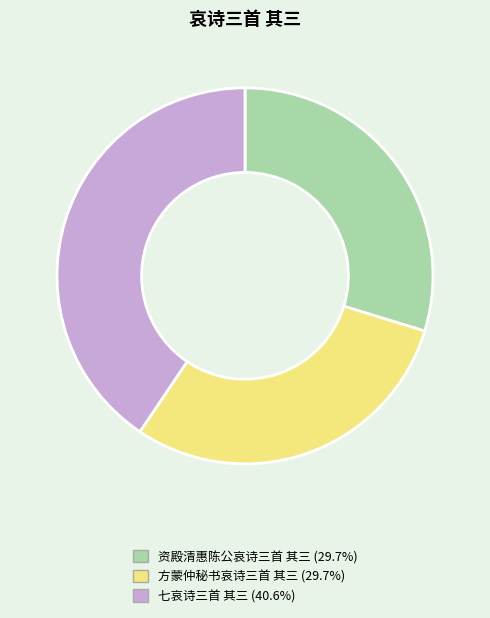

Do 方蒙仲秘书哀诗三首 其三 and 七哀诗三首 其三 together represent more than half of the pie?

Yes